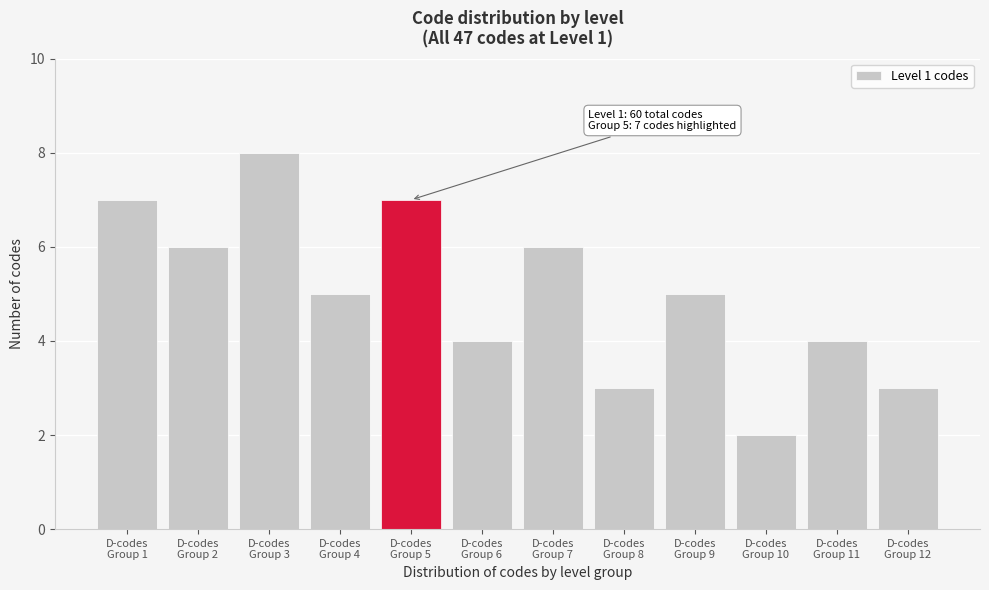

Reading left to right, extract all data points from this chart.

7	6	8	5	7	4	6	3	5	2	4	3